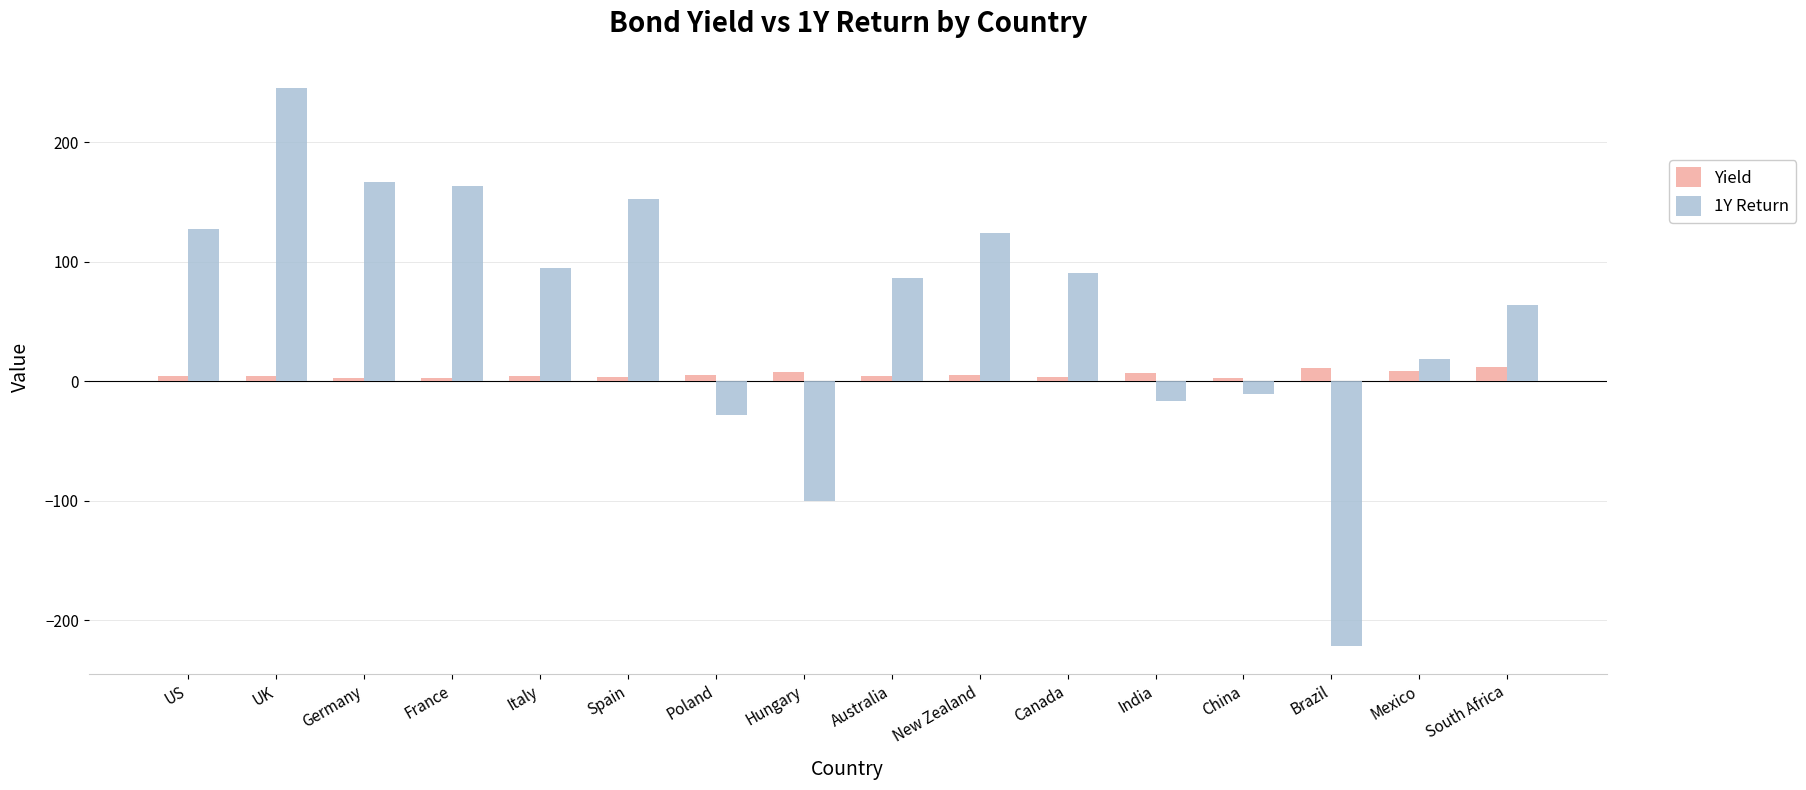

Rank the series by their average value, from lowest to highest.

Yield, 1Y Return